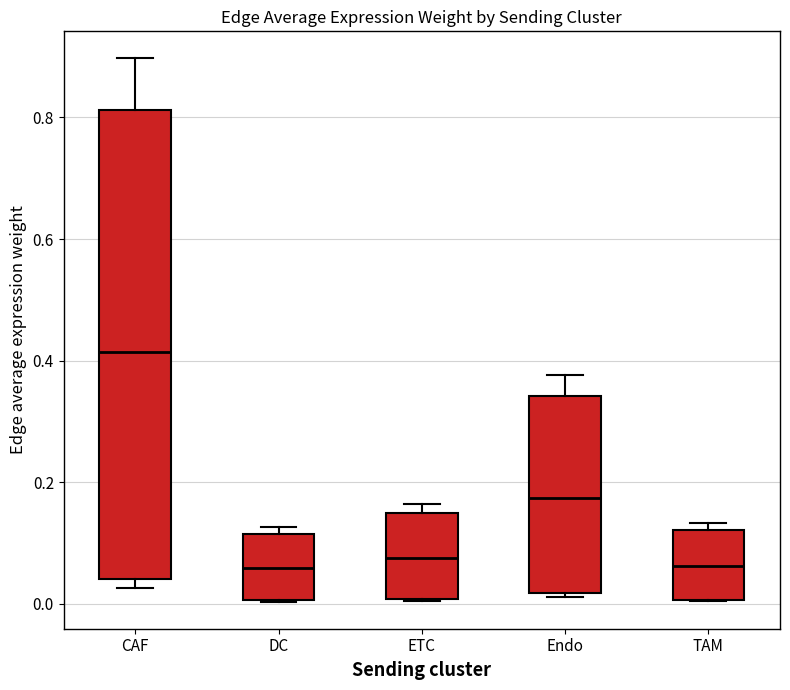

Reading left to right, read every box against the y-axis: the position of its median line, the range the box covers, and the ends of its whiskers. The values are not printed on the chart, so give them approximately, as read against the axis.

CAF: median 0.42, box 0.04 to 0.82, whiskers 0.02 to 0.90
DC: median 0.06, box 0.00 to 0.12, whiskers 0.00 to 0.12 (just above the box's upper edge)
ETC: median 0.08, box 0.00 to 0.14, whiskers 0.00 to 0.16
Endo: median 0.18, box 0.02 to 0.34, whiskers 0.02 to 0.38
TAM: median 0.06, box 0.00 to 0.12, whiskers 0.00 to 0.14